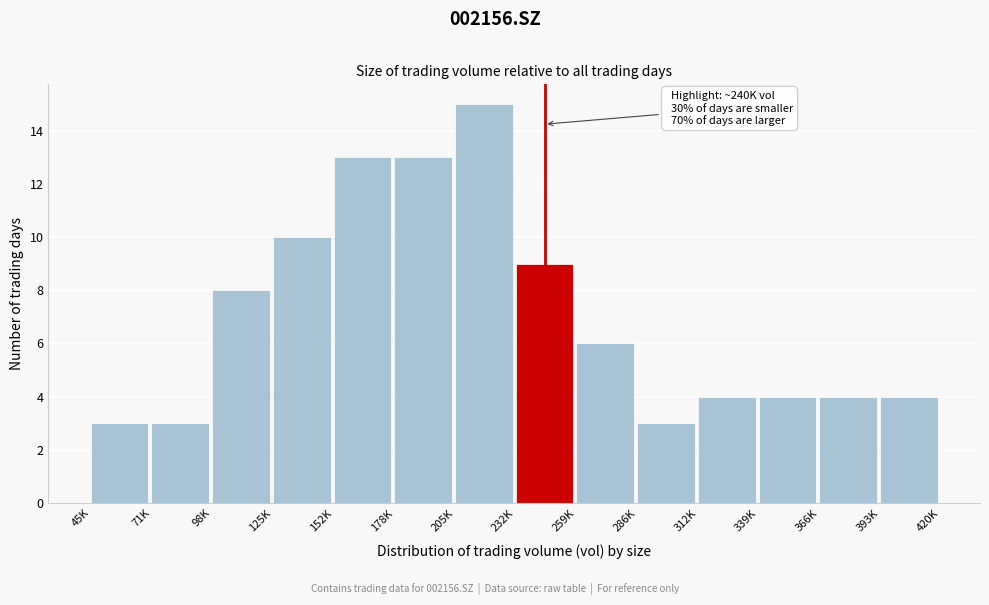

Reading left to right, transcribe all the data shown in this chart.

3	3	8	10	13	13	15	9	6	3	4	4	4	4